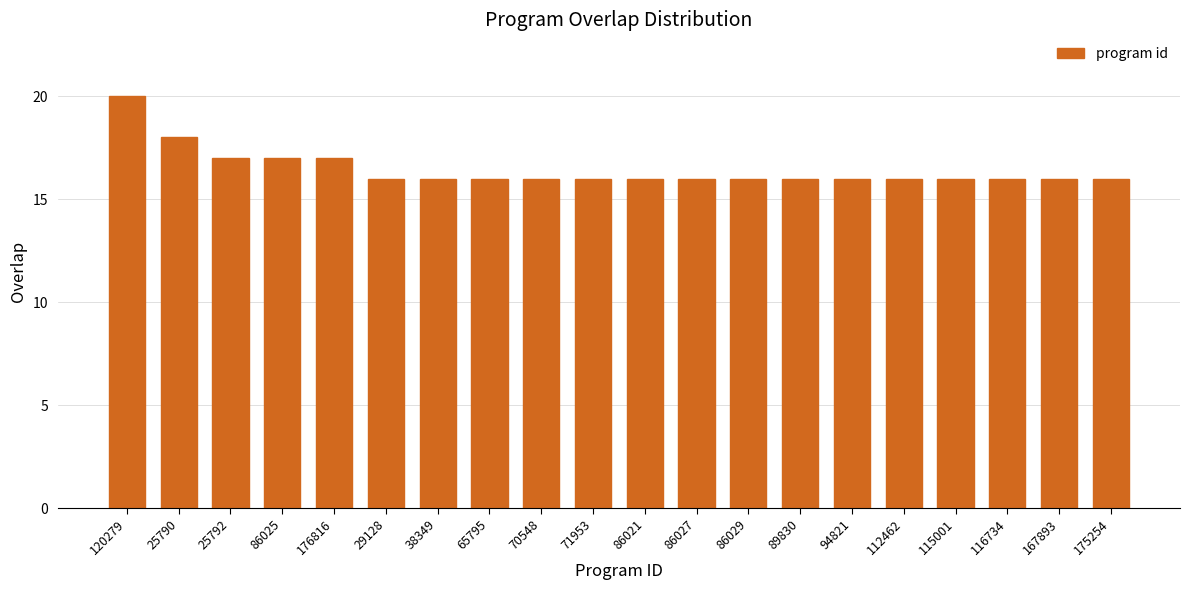

How many categories are shown in the chart?

20